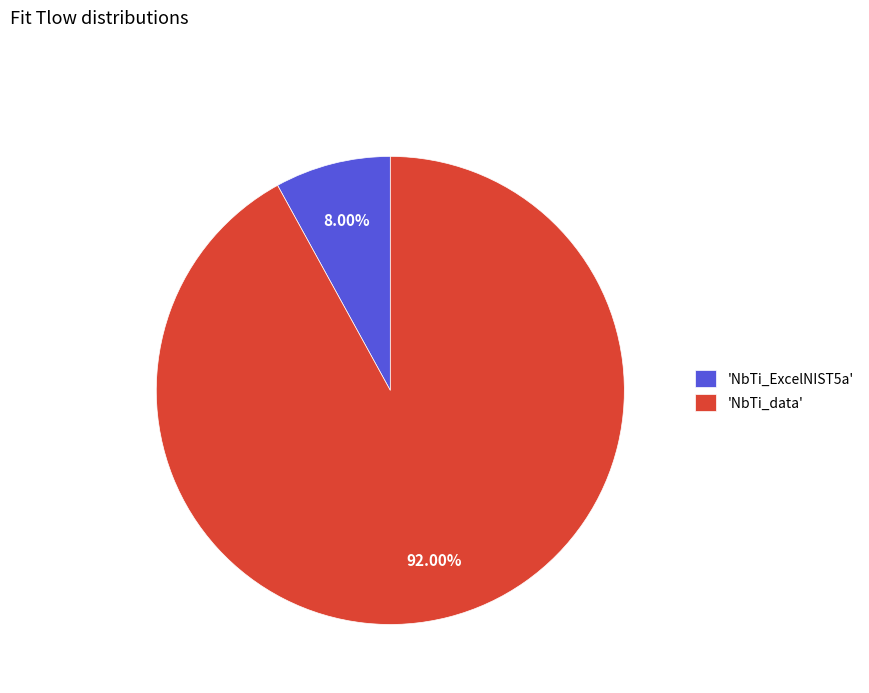

Do 'NbTi_data' and 'NbTi_ExcelNIST5a' together represent more than half of the pie?

Yes